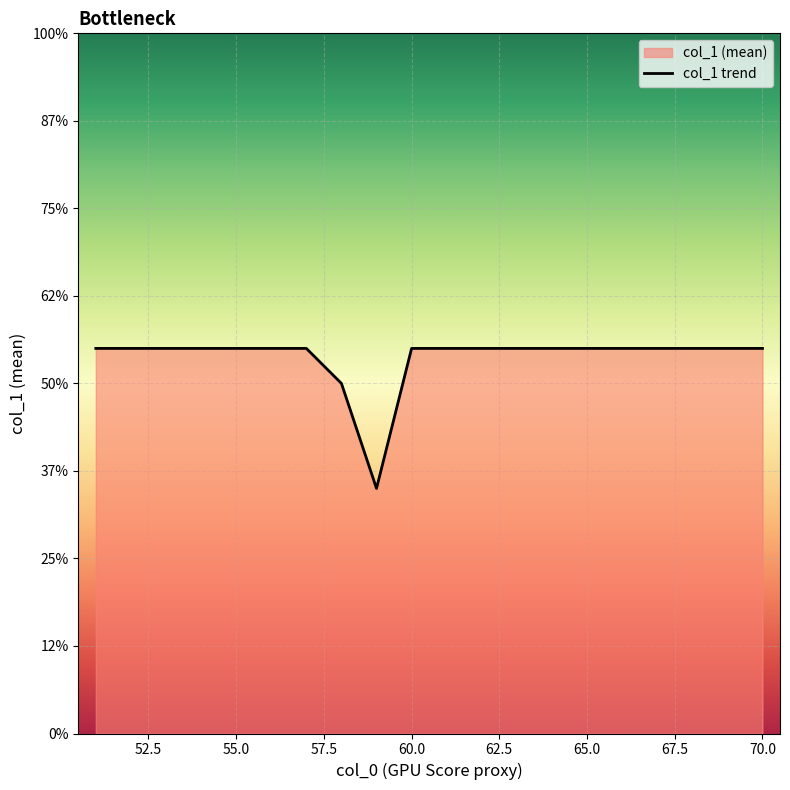

Does the chart display data point markers on the line(s)?

No